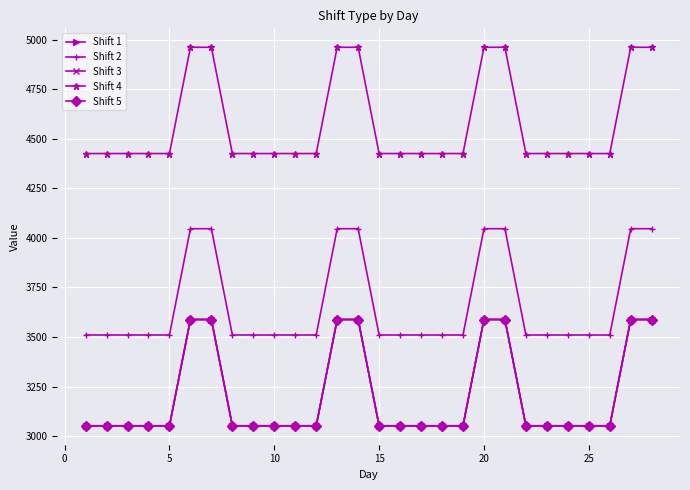

At which category is the sum across all series the highest?

20